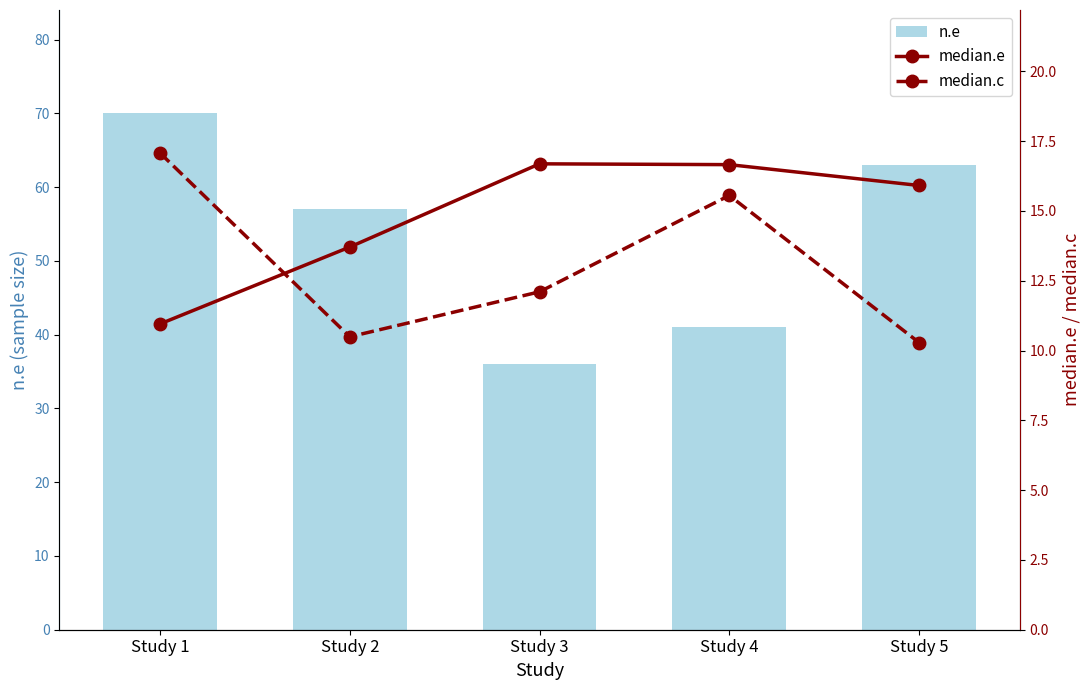

What is the total value across all series at Study 2?

81.2